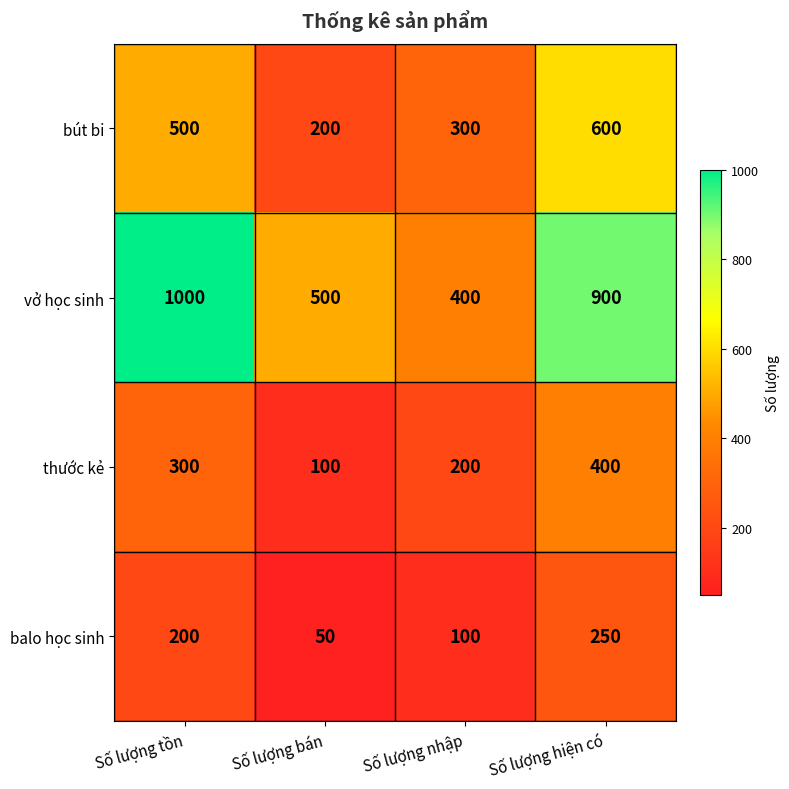

Which series has the widest spread of values?

vở học sinh